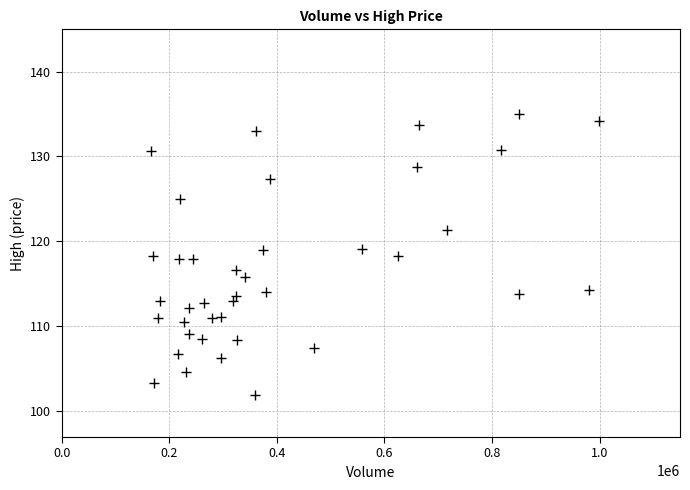

What is the range of Y values (max minus min)?

33.1